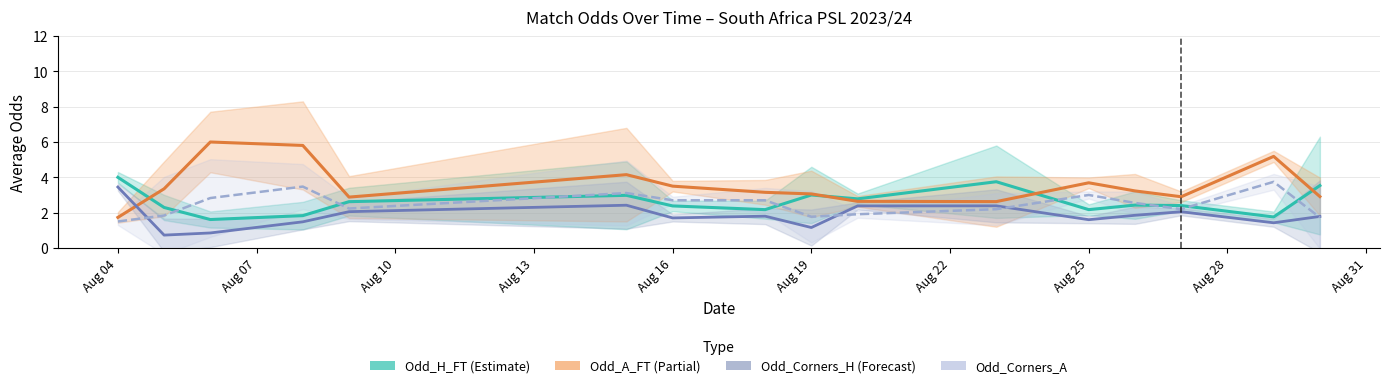

True or false: Odd_Corners_A and Odd_H_FT intersect in this chart.

True